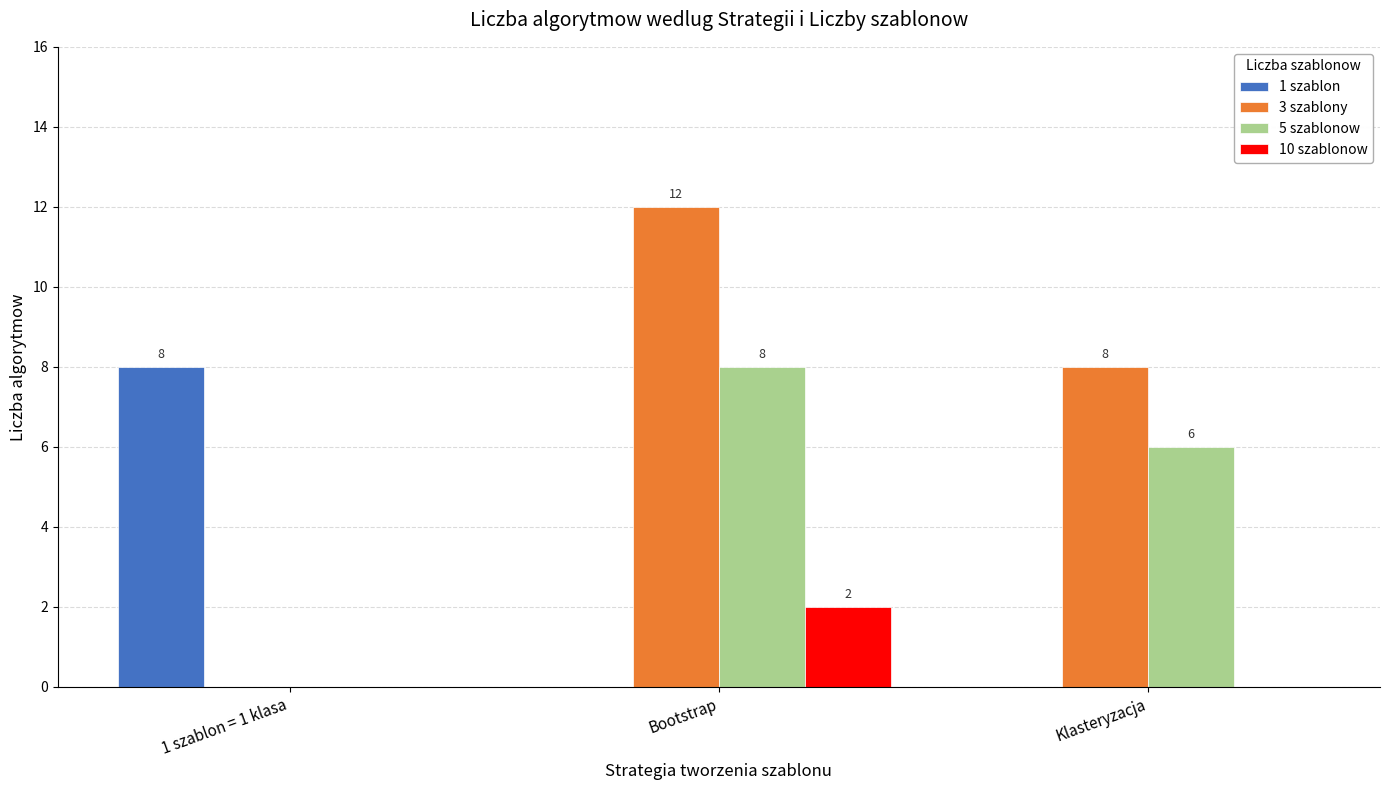

What is the maximum value for 1 szablon?

8